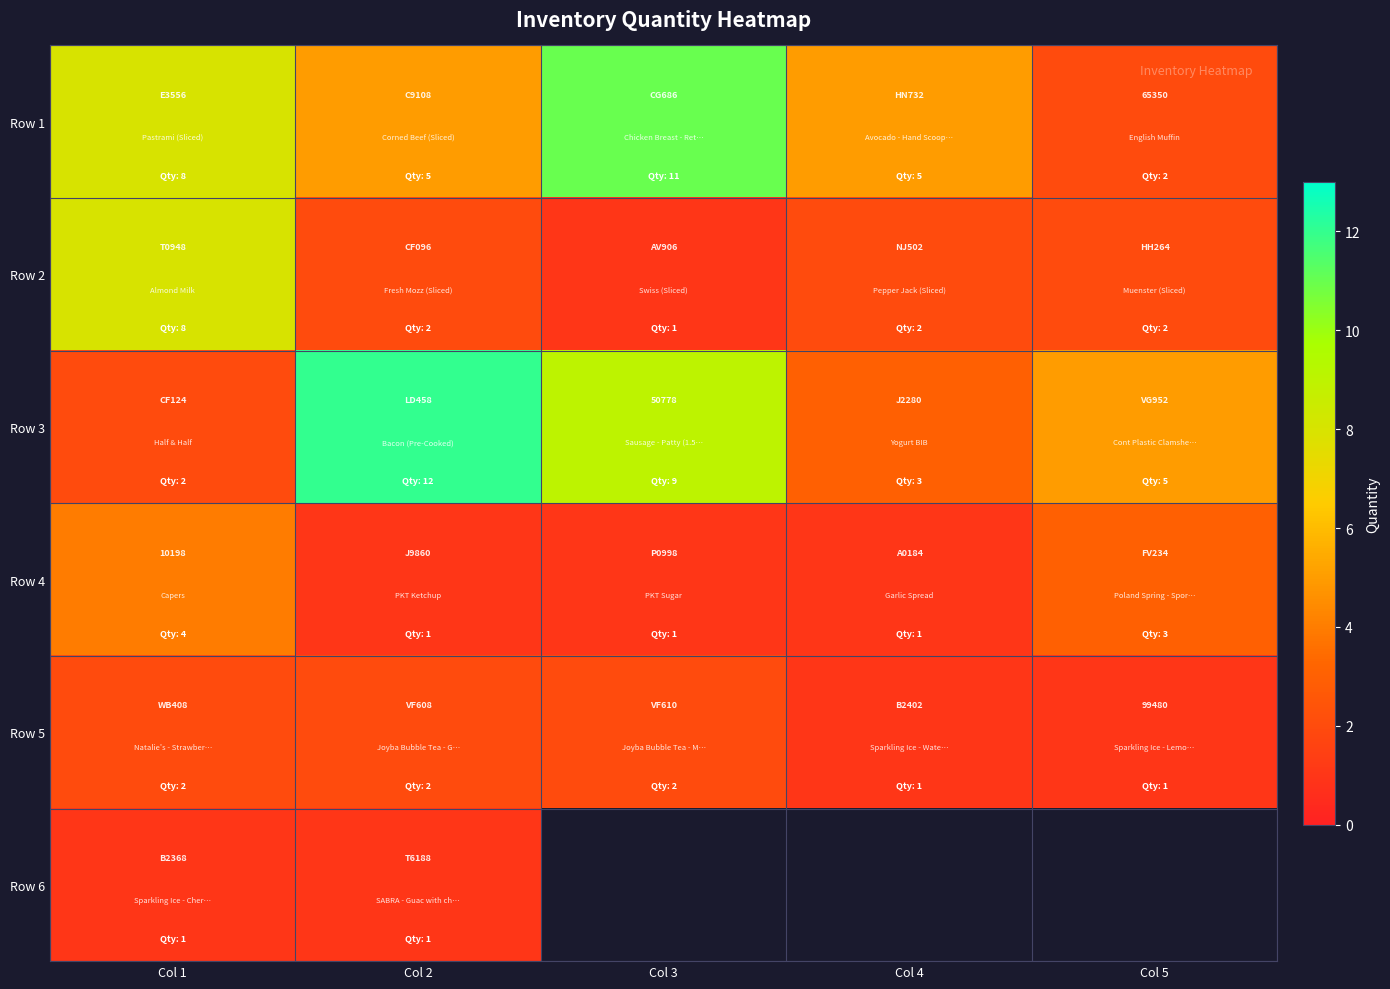

True or false: Row 3 has a value of 50778 at Col 3.

True